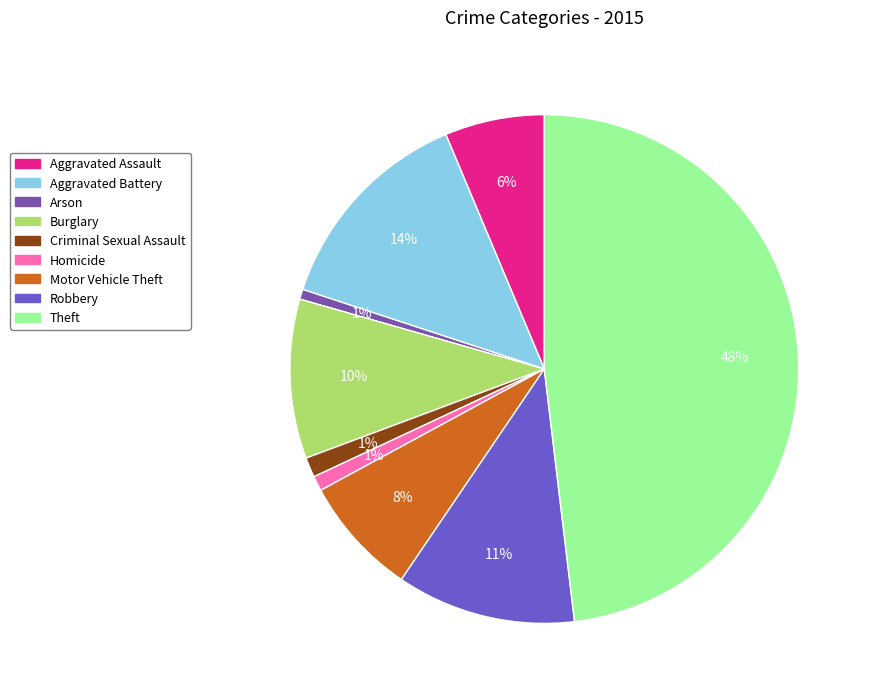

To the nearest percent, what portion does Robbery represent?

11%